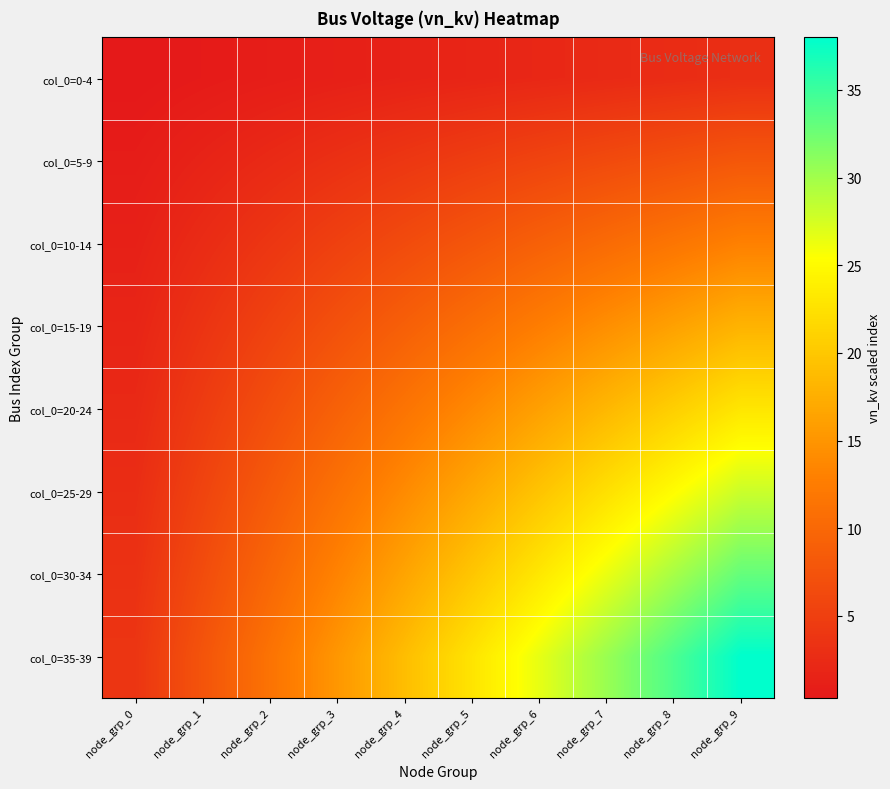

Which series has the largest total across all categories?

col_0=35-39